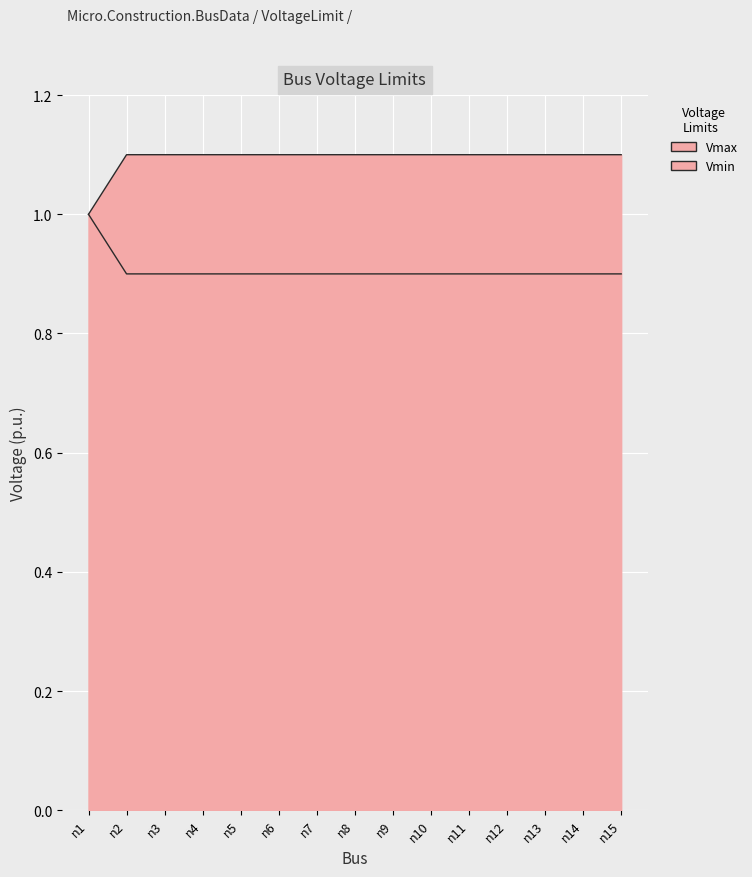

What is the value of the Vmin point at the 12th from the left?

0.9